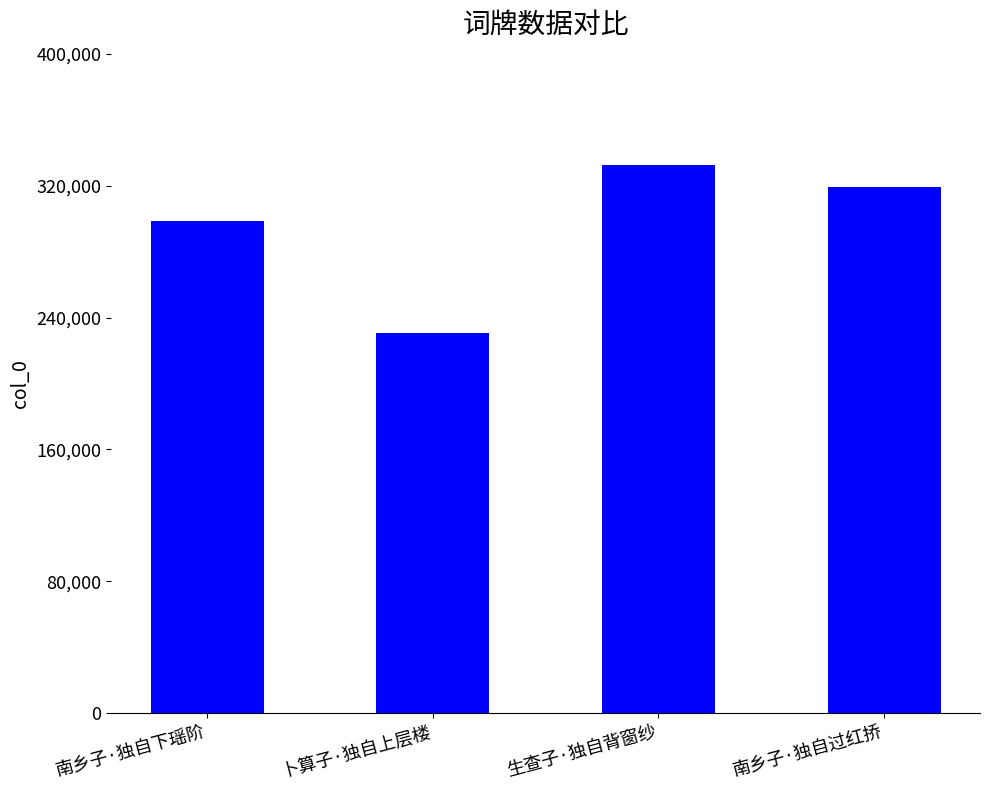

The value at 卜算子·独自上层楼 is 357600. True or false?

False